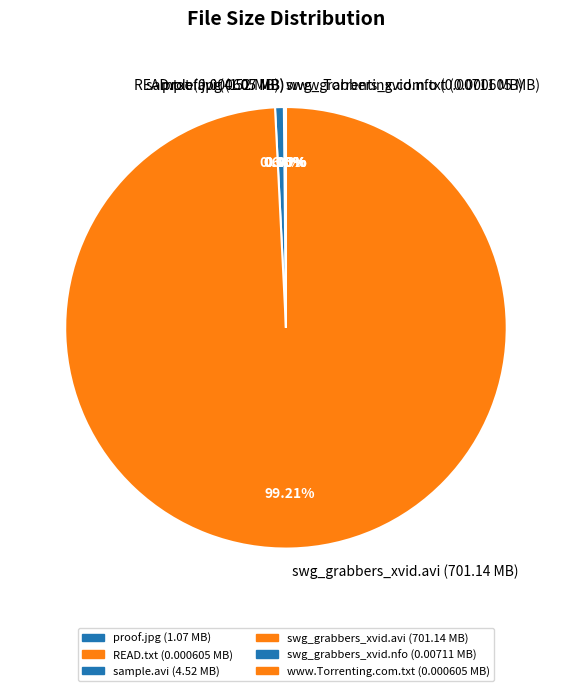

Which category has the biggest portion of the pie?

swg_grabbers_xvid.avi (701.14 MB)